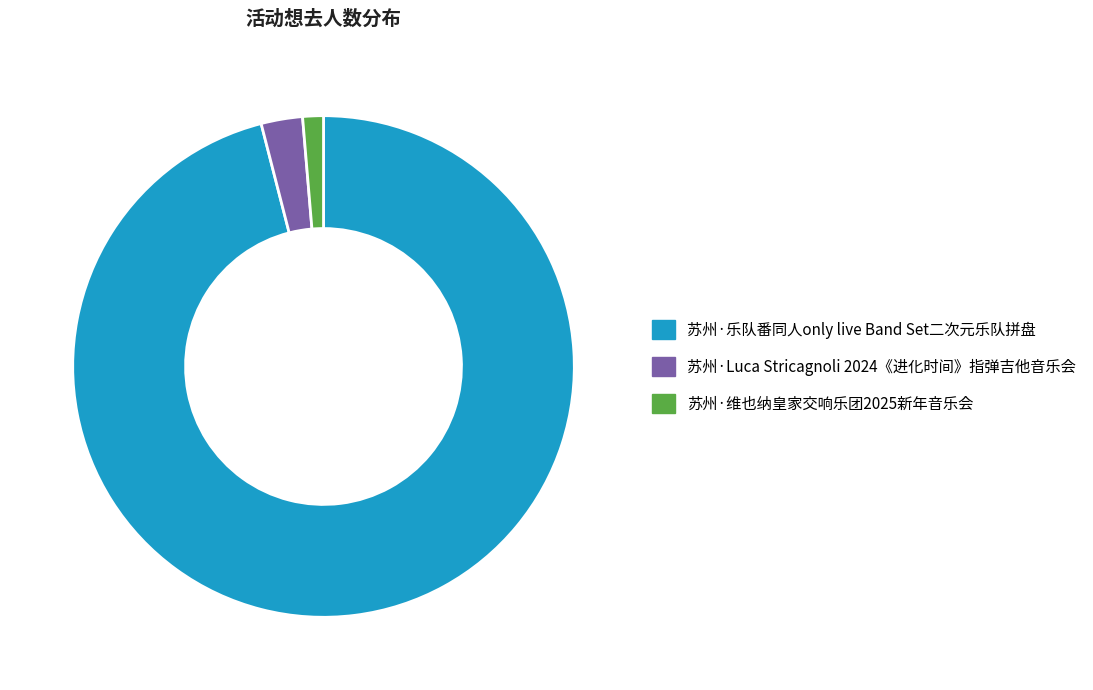

Which slice is the largest?

苏州·乐队番同人only live Band Set二次元乐队拼盘